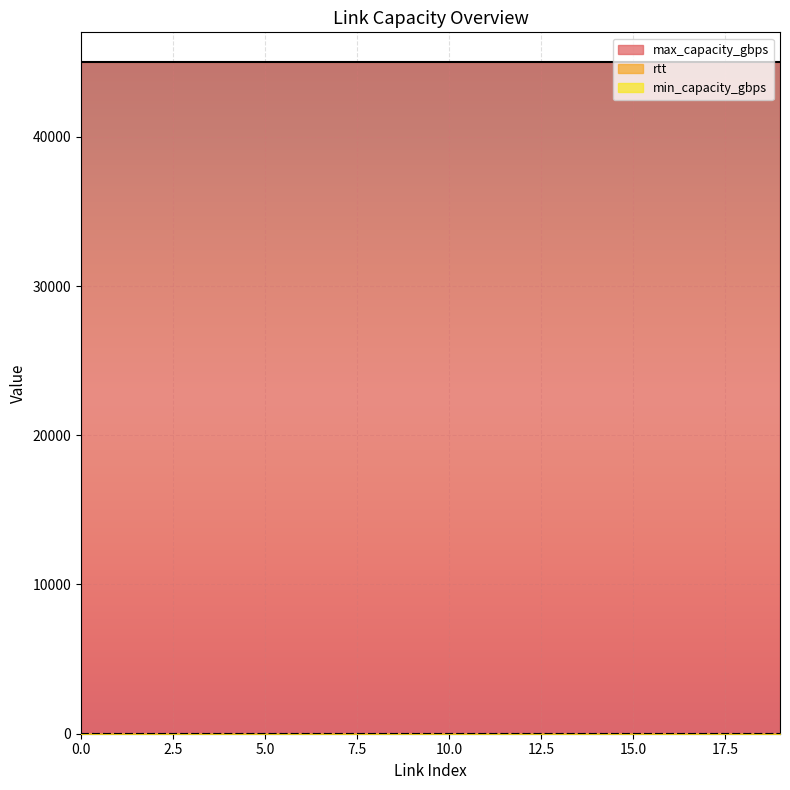

Which series changed the most between 14 and 18?

rtt